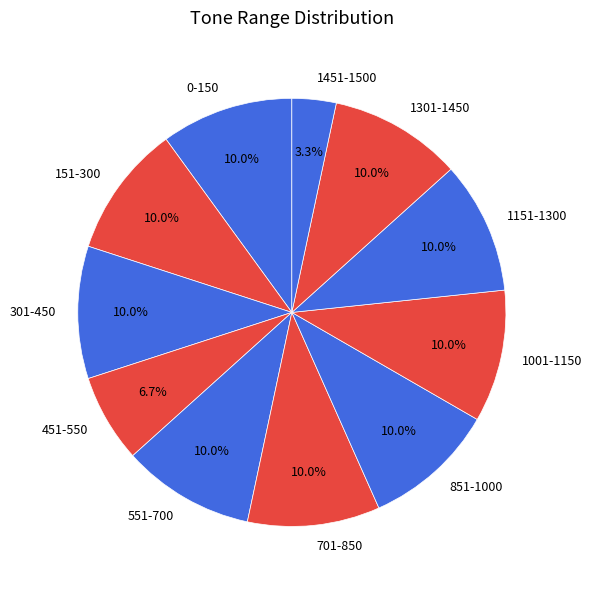

To the nearest percent, what percentage of the pie is 151-300?

10%